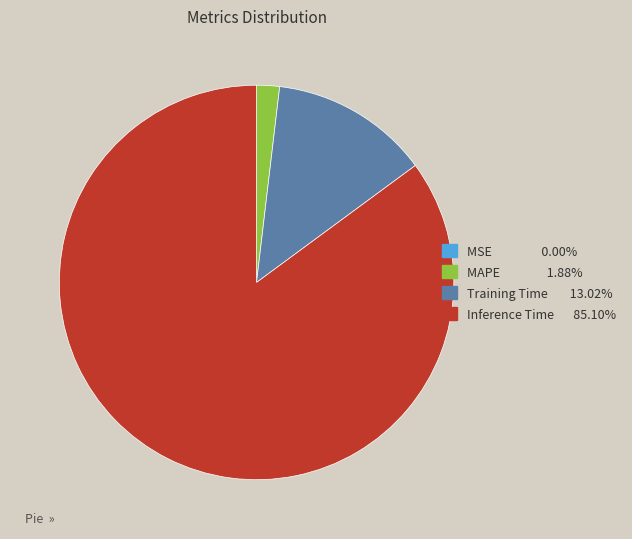

Is there any slice that represents more than half of the pie?

Yes